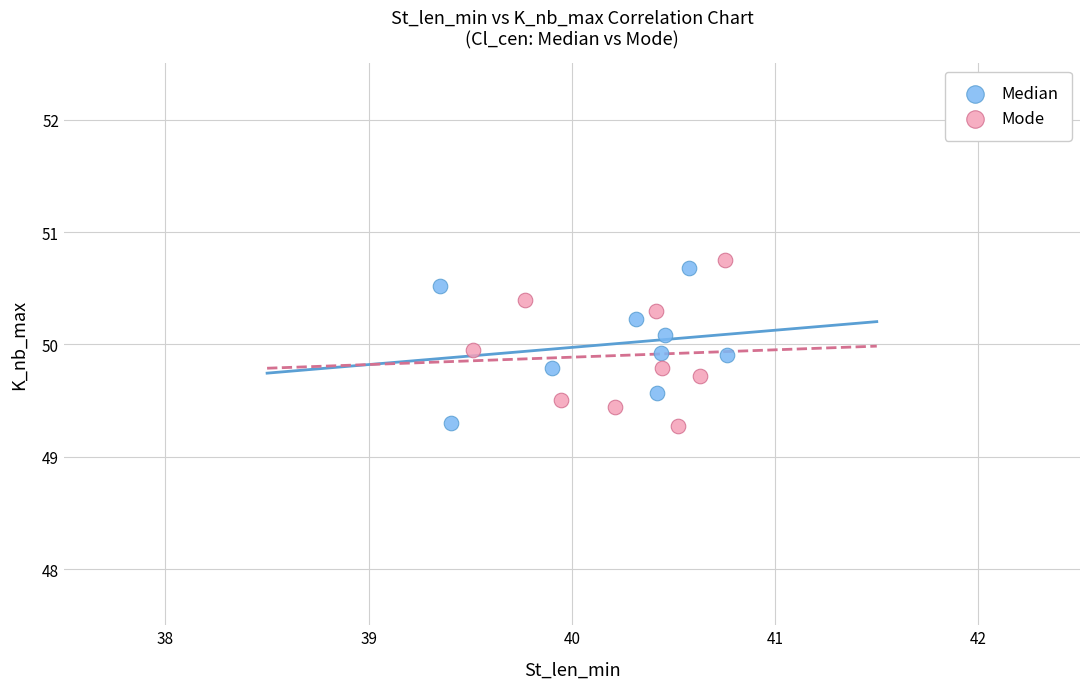

Which series reaches the maximum Y coordinate?

Mode